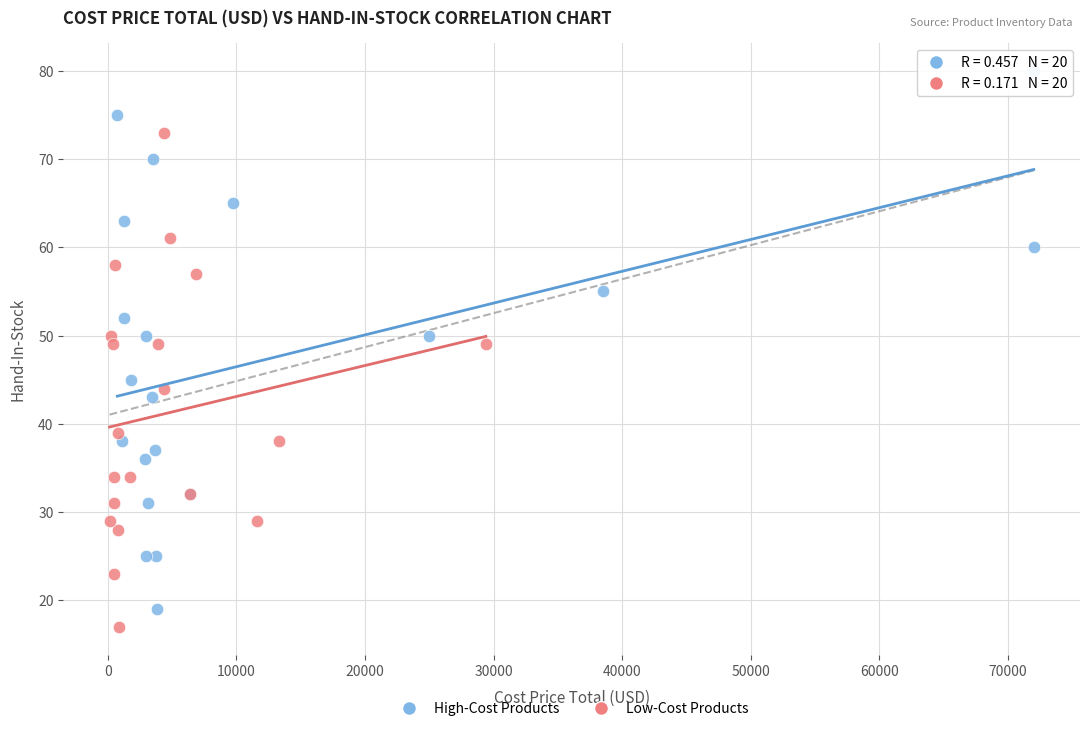

Which series has the widest spread of Y values?

High-Cost Products